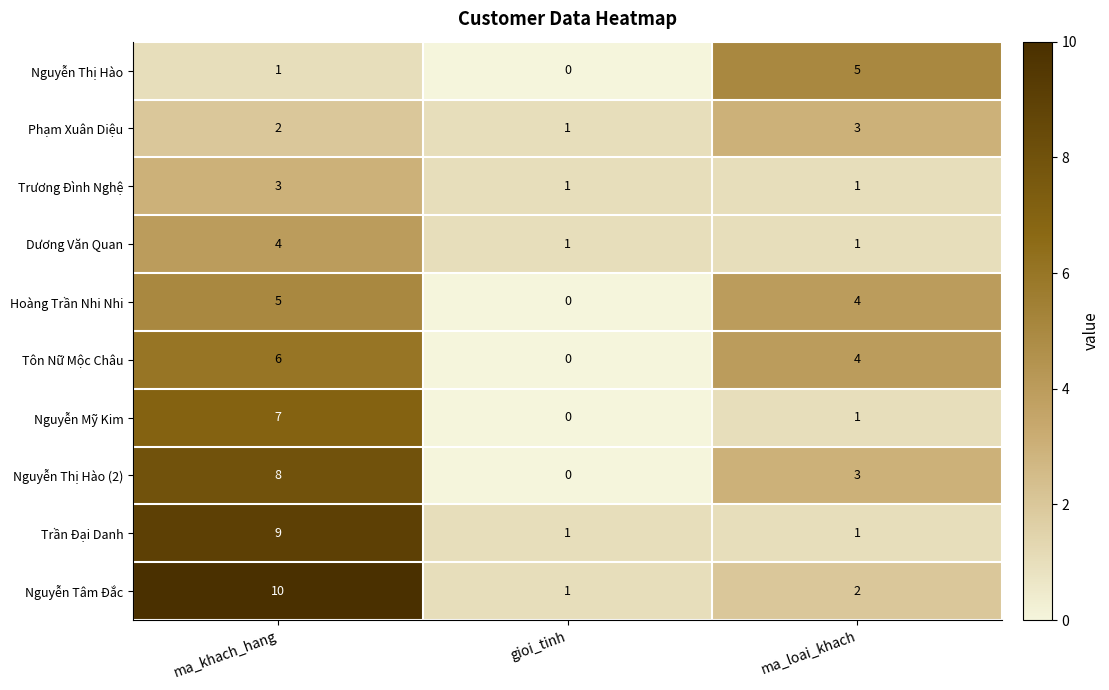

True or false: Nguyễn Thị Hào has a value of 3 at ma_loai_khach.

False